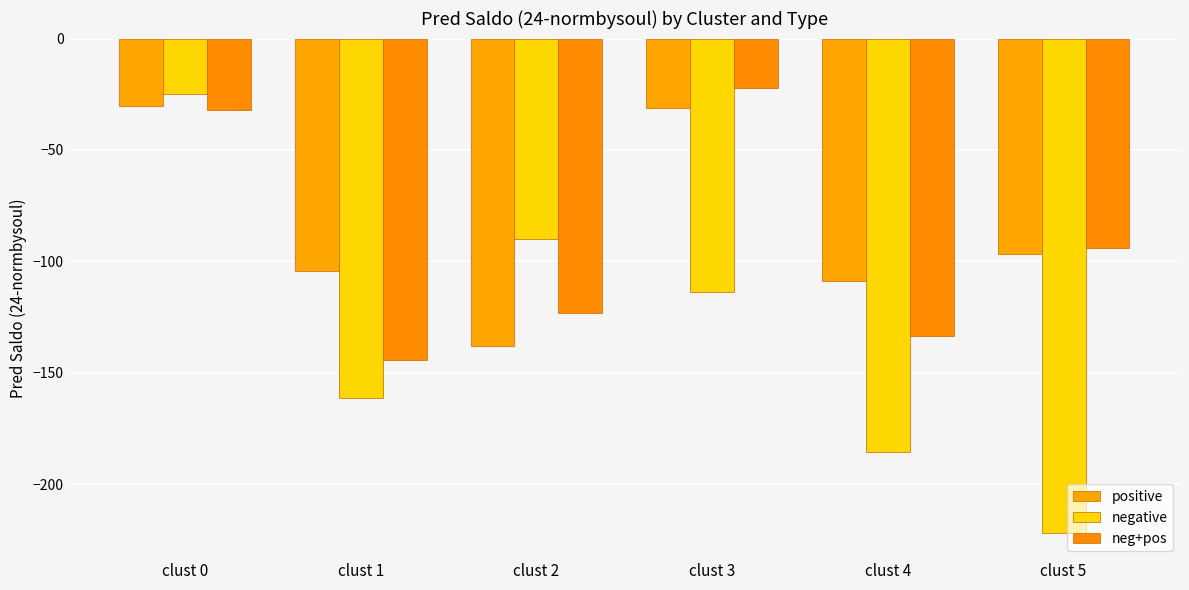

What is the value of the negative bar at the 1st from the left?

-25.0